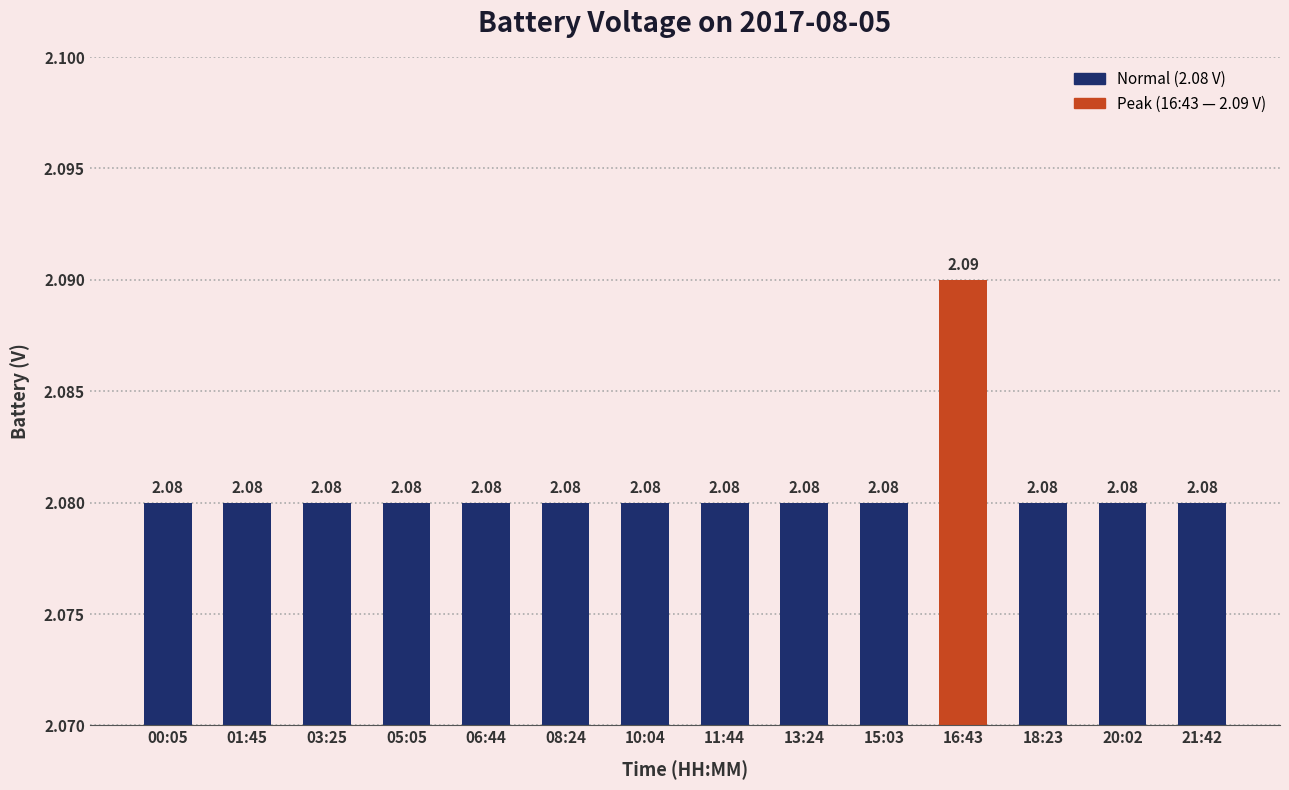

What position from the right is 00:05?

14